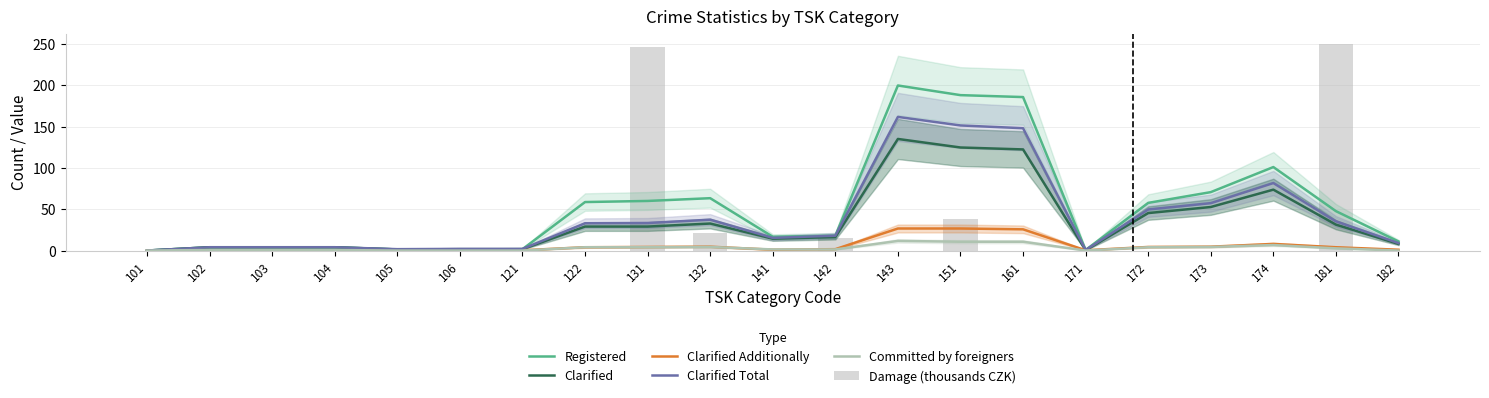

What is the sum of the Committed by foreigners values at 143 and 172?

15.7